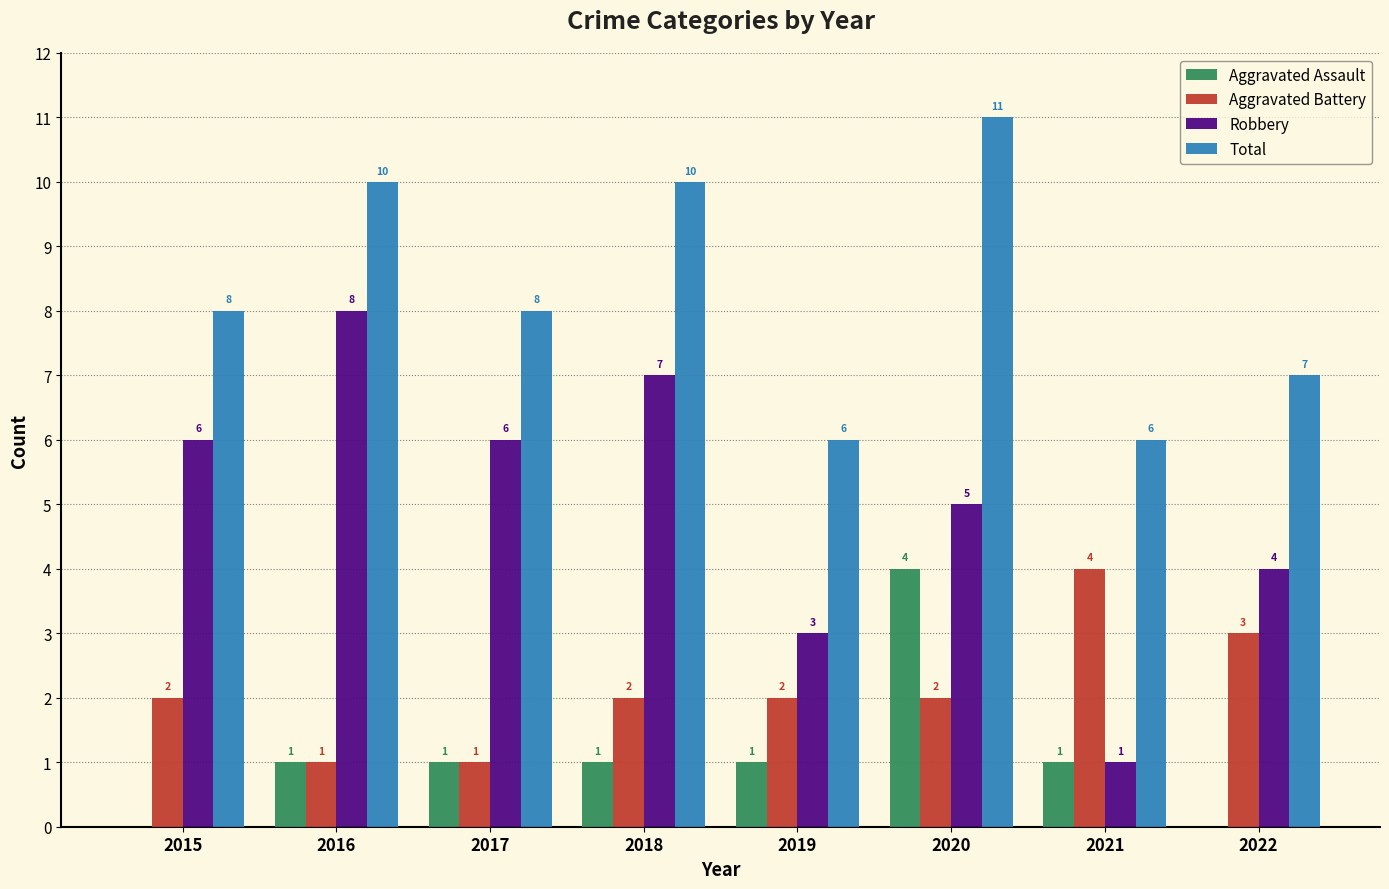

Which series changed the most between 2019 and 2020?

Total